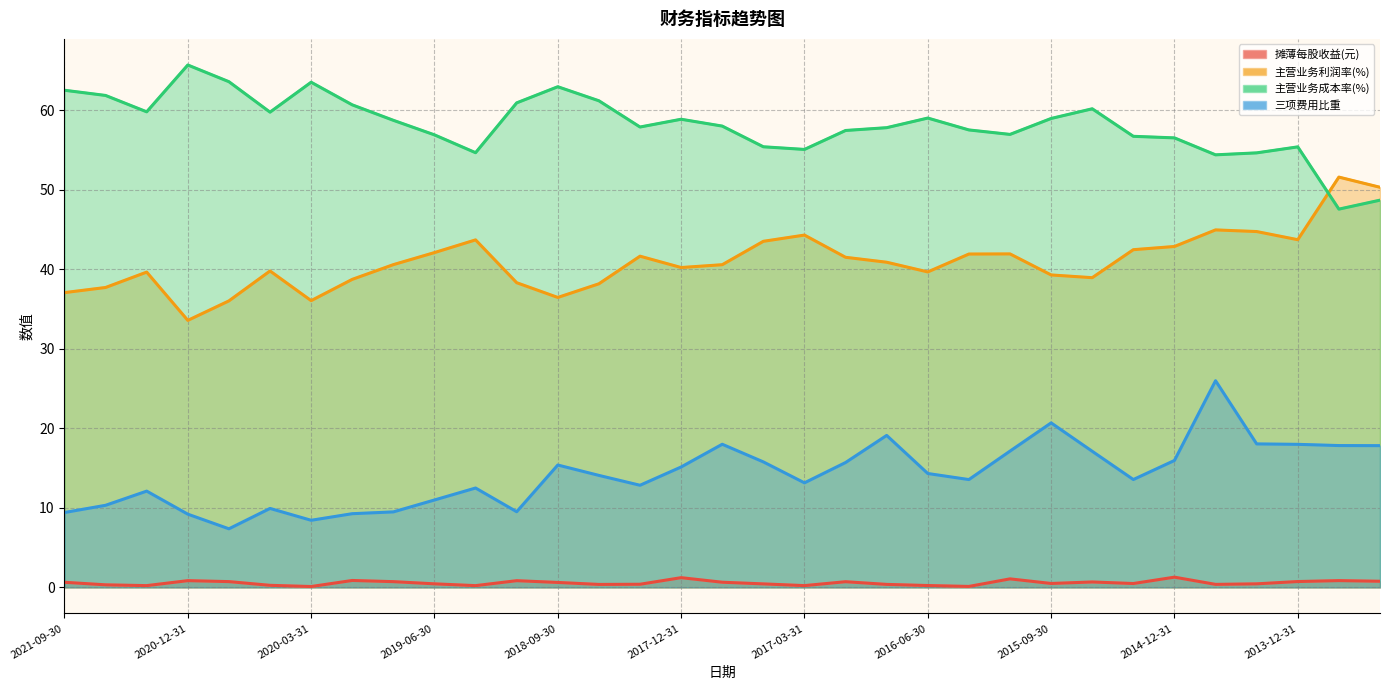

What is the spread (max minus min) of values at 2015-09-30?

58.0